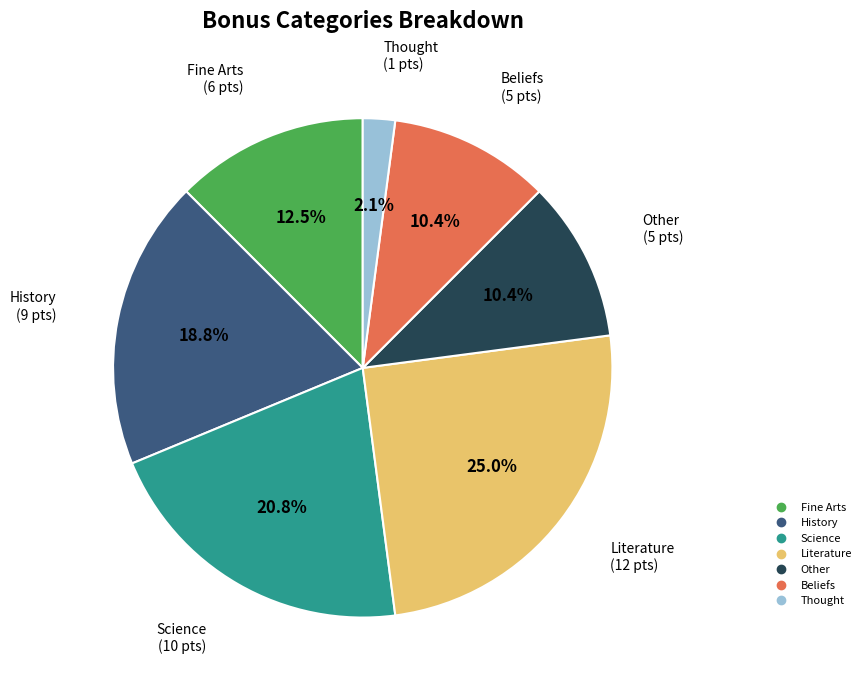

Do Thought and Beliefs together represent more than half of the pie?

No